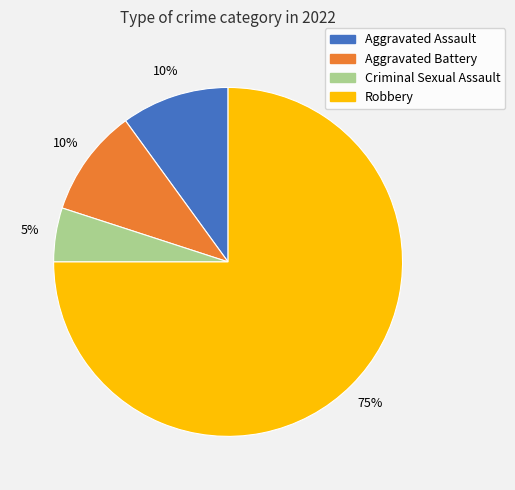

Count the number of slices in the pie.

4